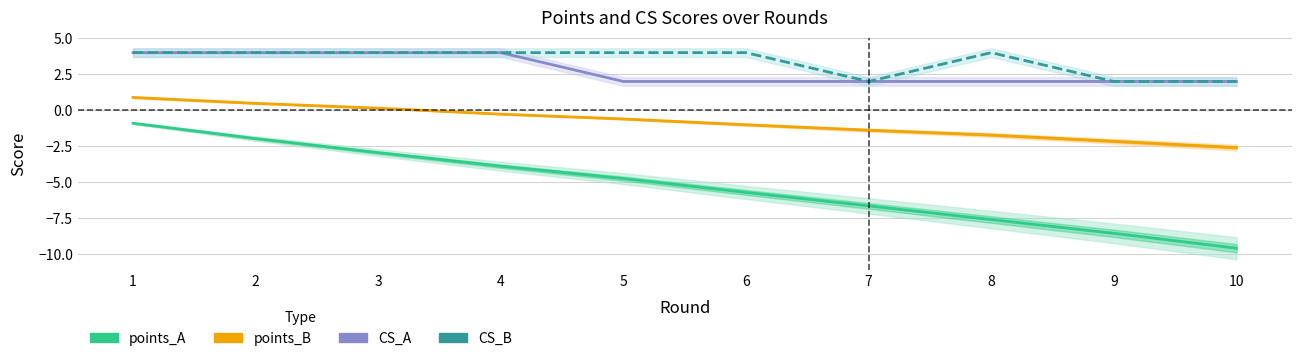

What are all the series names shown in the legend?

points_A, points_B, CS_A, CS_B